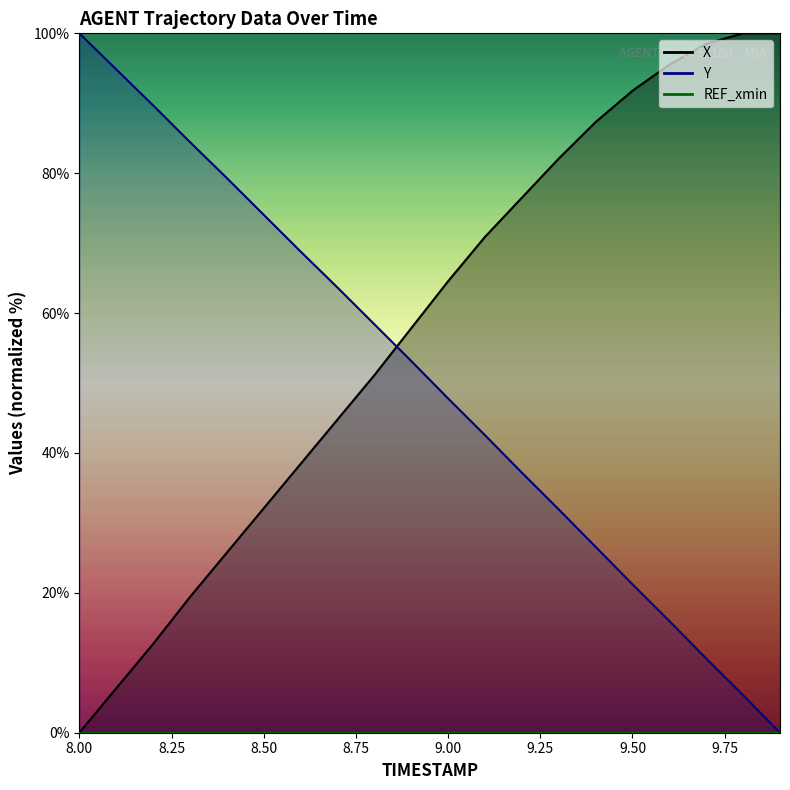

Rank the series at 8.9 from highest to lowest value.

X, Y